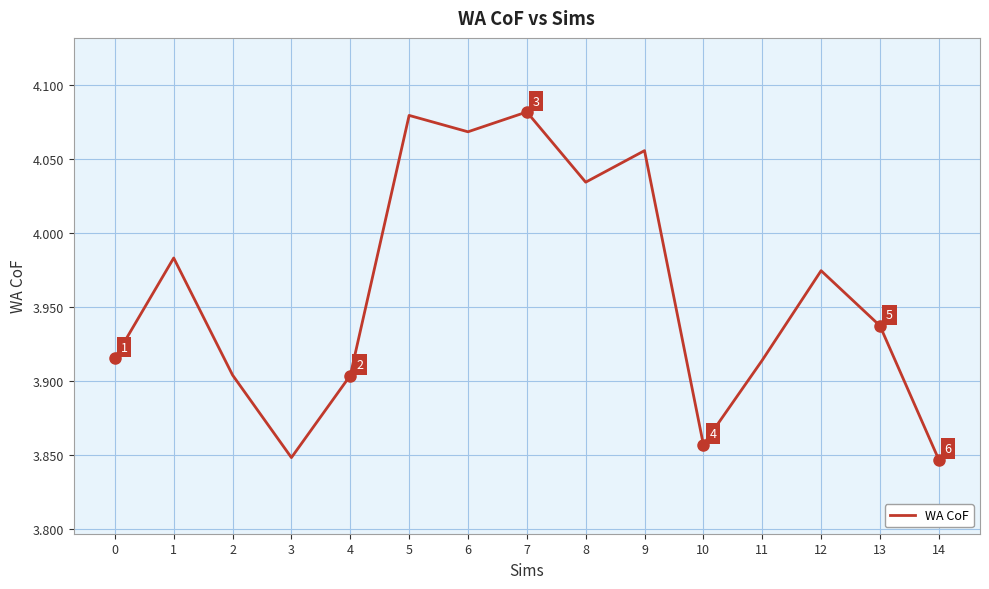

Is it true that the value at 9 is 2.7?

False